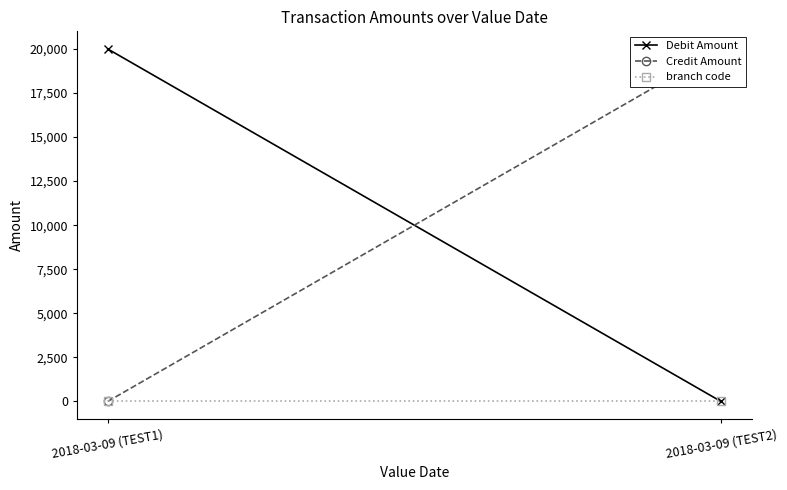

At 2018-03-09 (TEST2), list the series in order from smallest to largest.

Debit Amount, branch code, Credit Amount